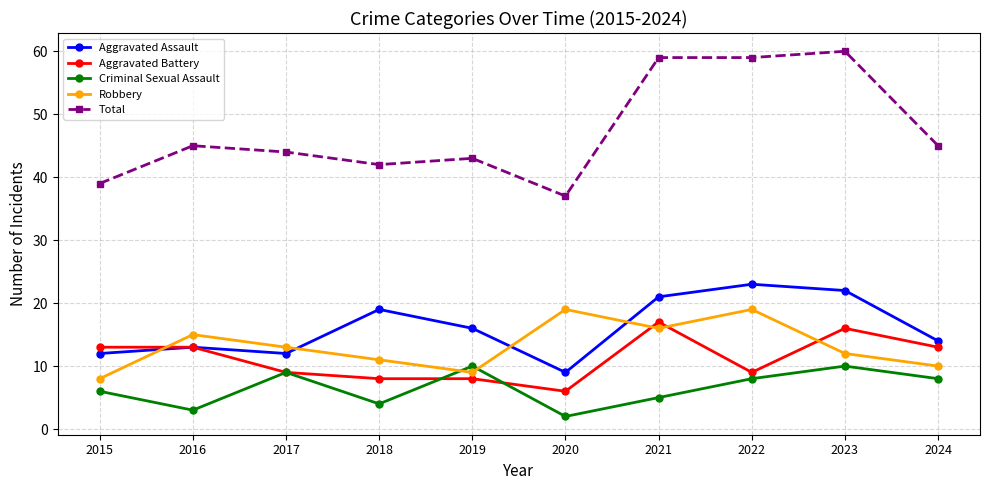

How many distinct data groups are displayed?

5